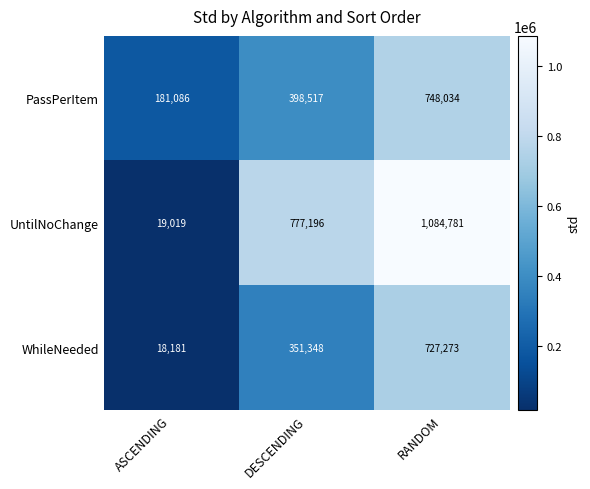

True or false: UntilNoChange has a value of 448639 at RANDOM.

False